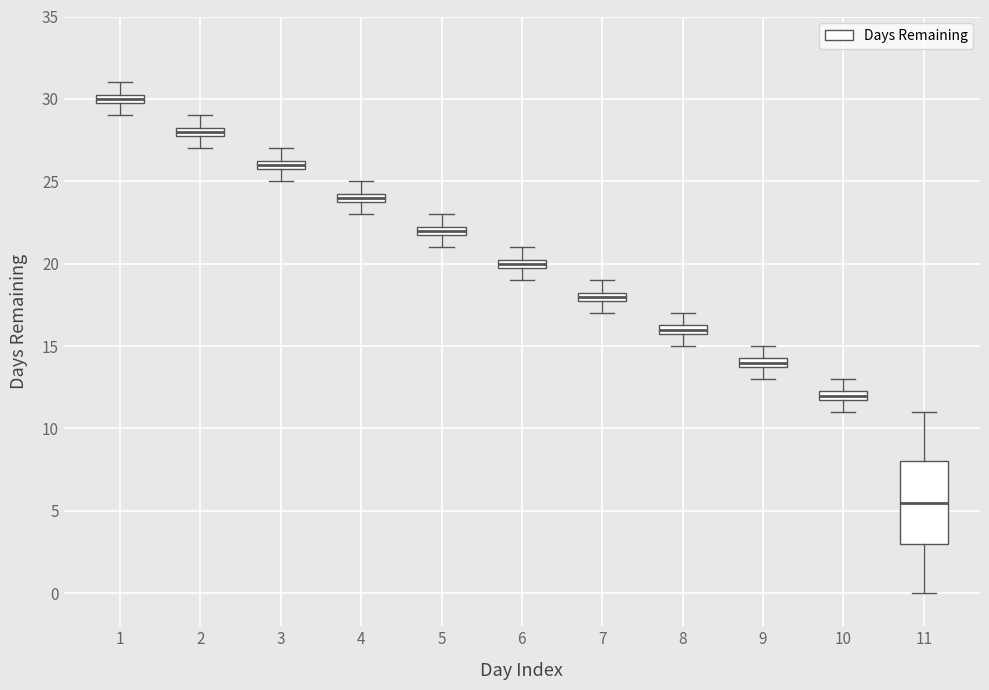

Where is the upper edge of the box at x = 2 on the y-axis? The values are not printed on the chart, so give them approximately, as read against the axis.

28.5